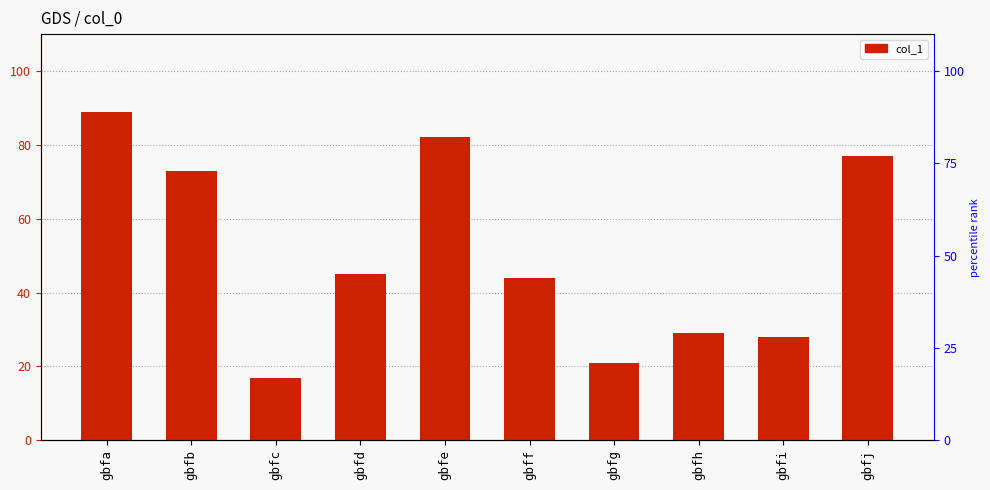

How many bars are there in total?

10